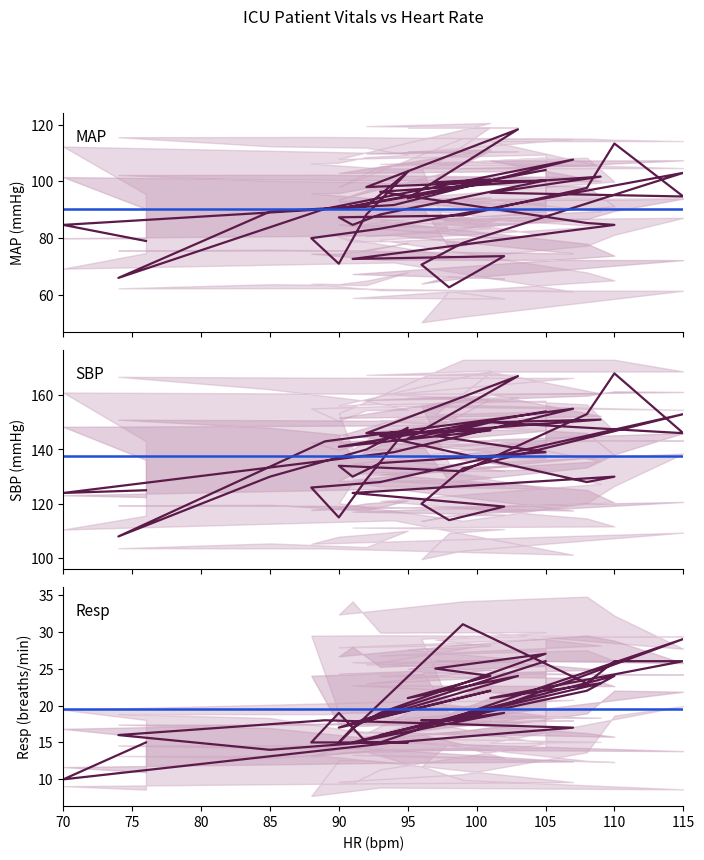

Which series has the largest total across all categories?

SBP